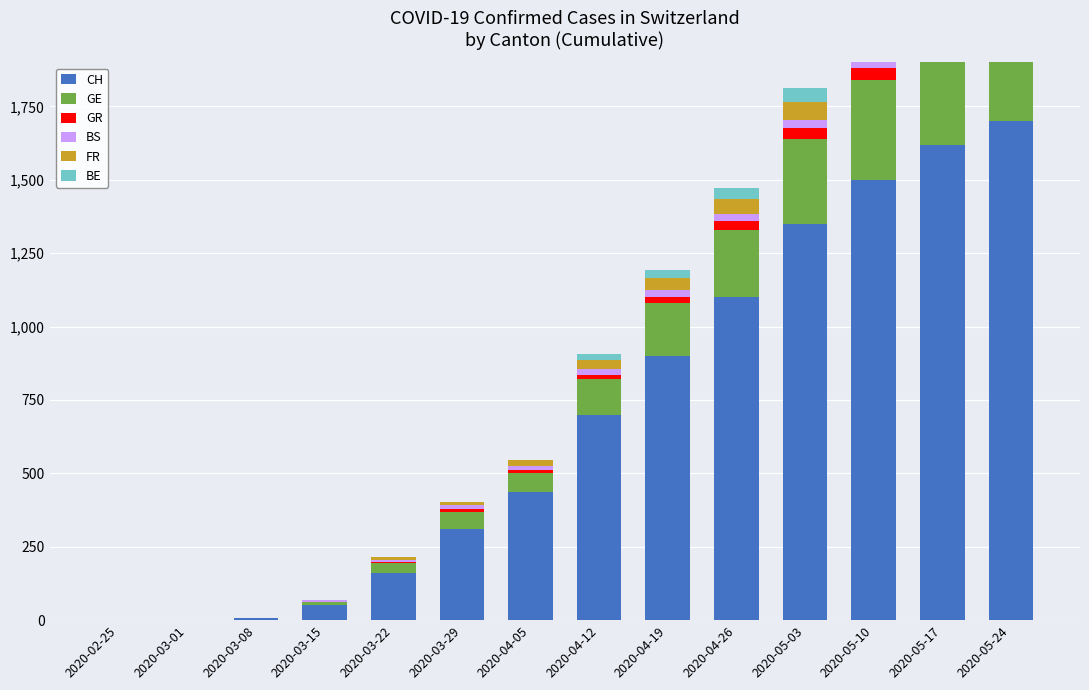

The BE series shows 21 at 2020-04-12. True or false?

True